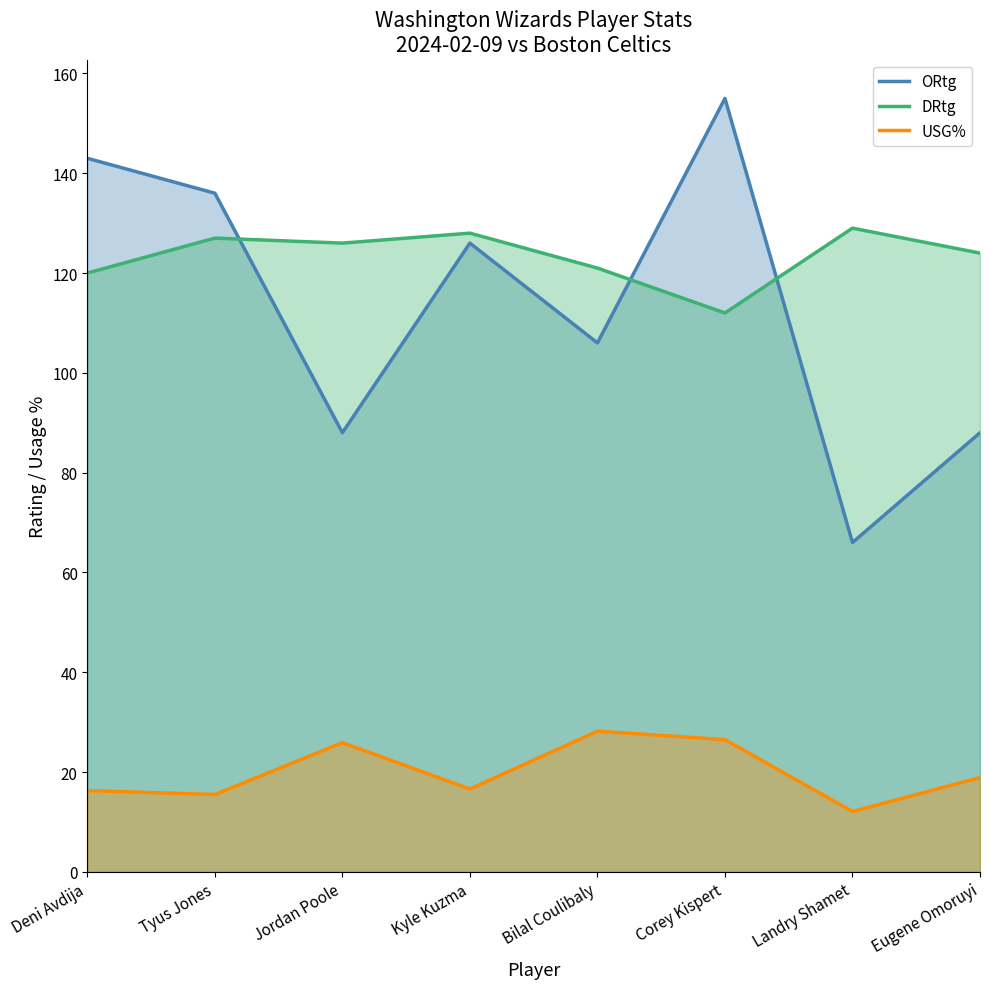

True or false: USG% and ORtg intersect in this chart.

False